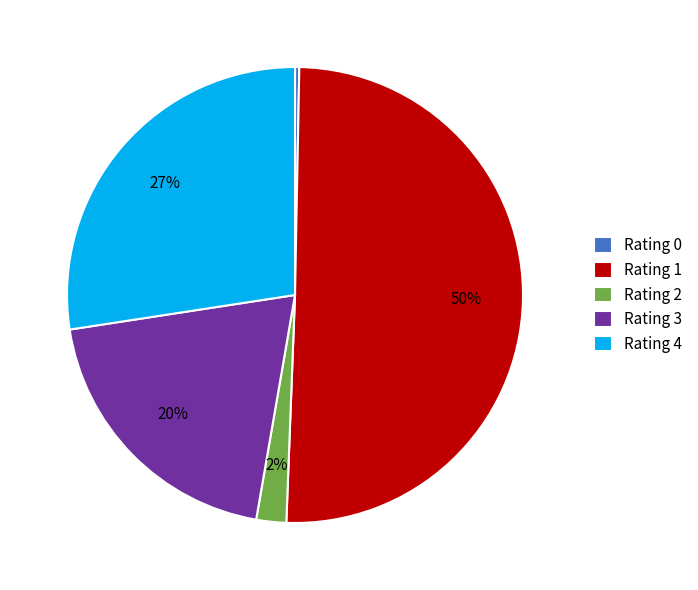

Is the sum of Rating 0 and Rating 2 greater than half?

No